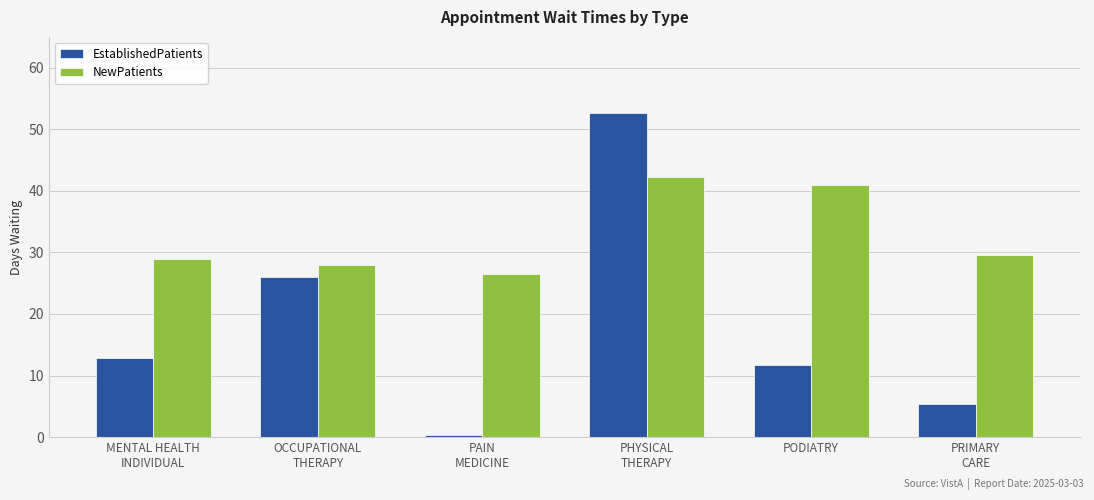

What is the highest value of the NewPatients series?

42.2